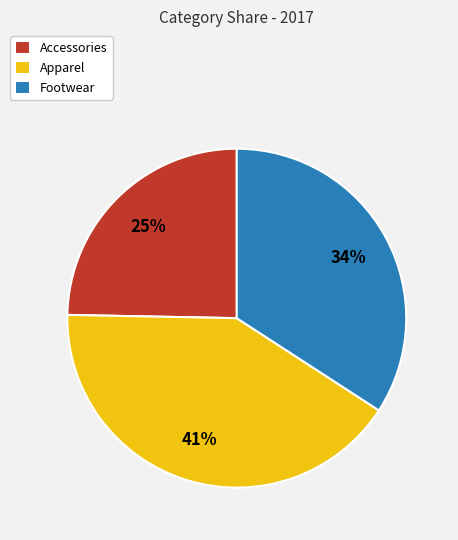

Is Footwear the majority of the pie?

No